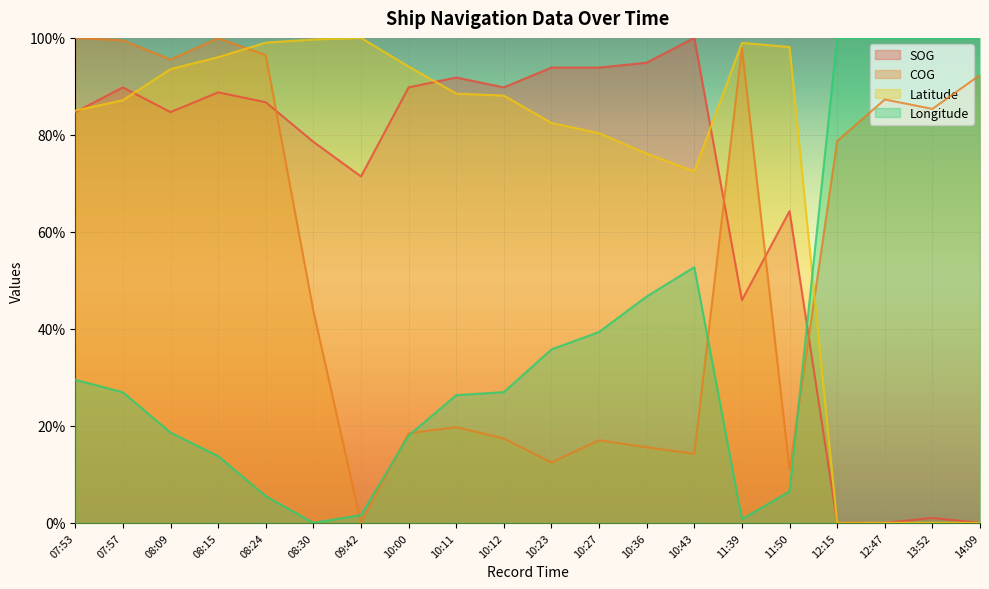

What are all the series names shown in the legend?

SOG, COG, Latitude, Longitude